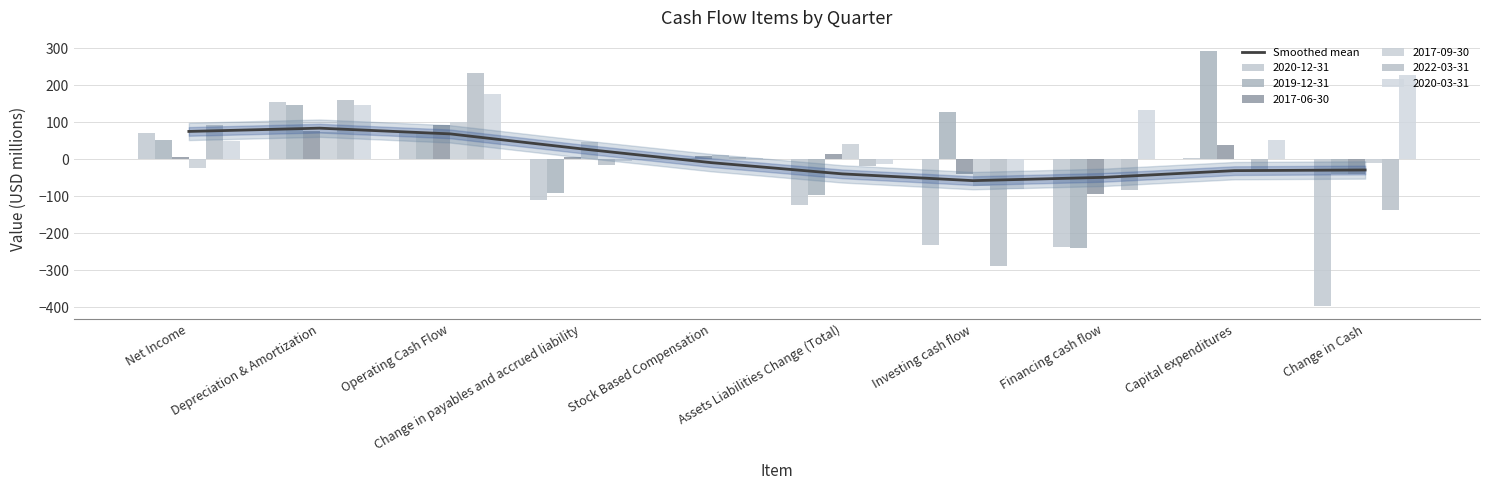

What is the label of the 7th bar from the left?

Investing cash flow